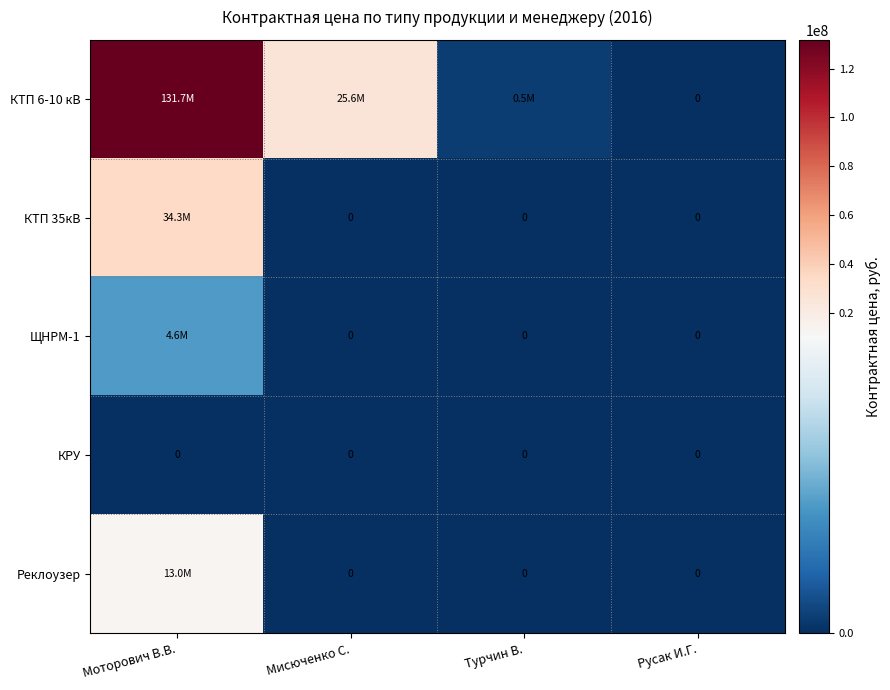

What is the highest value of the ЩНРМ-1 series?

4571200